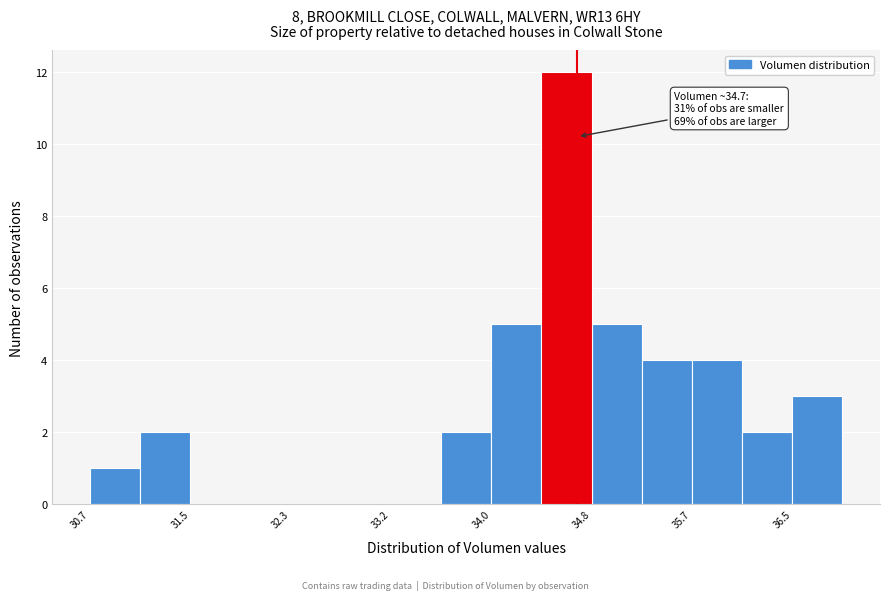

Over which range of the x-axis is the bar tallest?

34.4 to 34.8